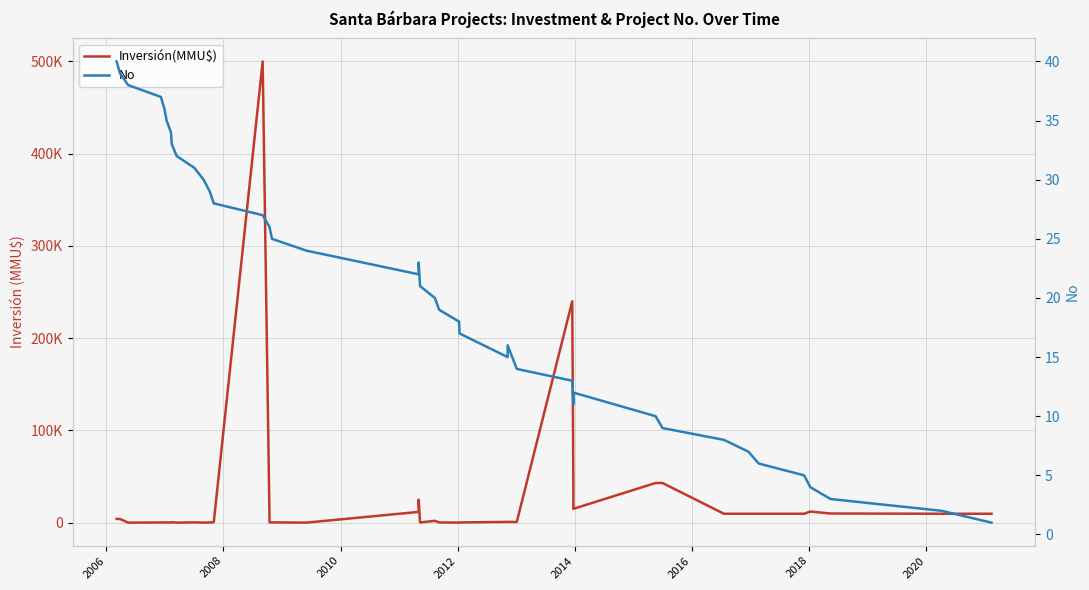

List the series in order of their peak value, highest first.

Inversión(MMU$), No